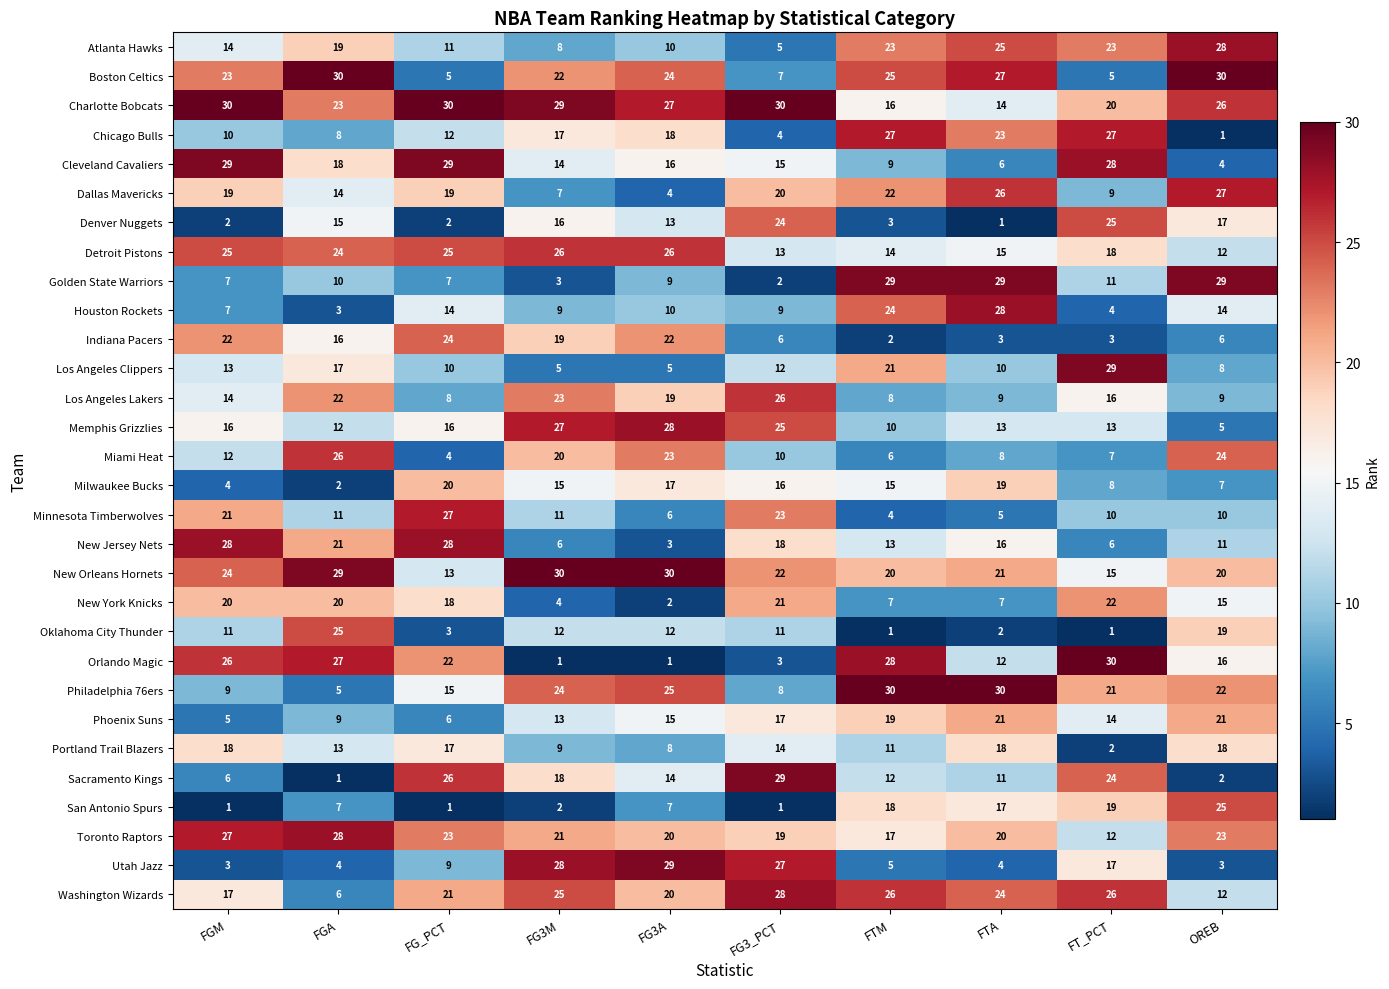

Is it true that Indiana Pacers equals 3 at FT_PCT?

True